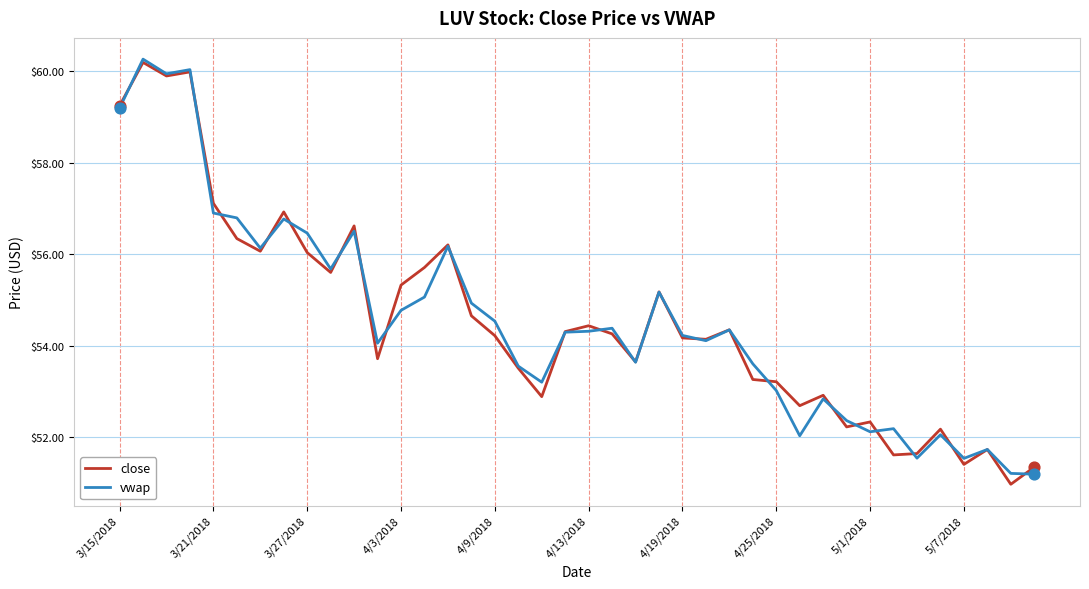

What is the greatest value displayed?

60.3